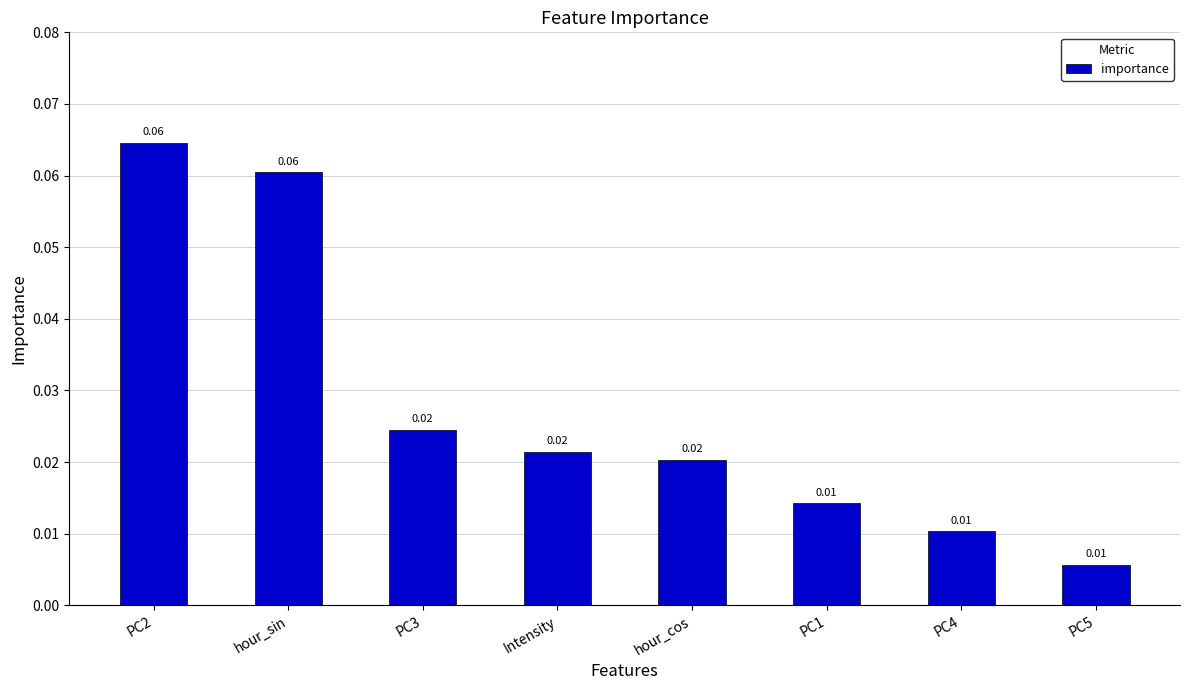

Between hour_sin and PC1, which is larger?

hour_sin